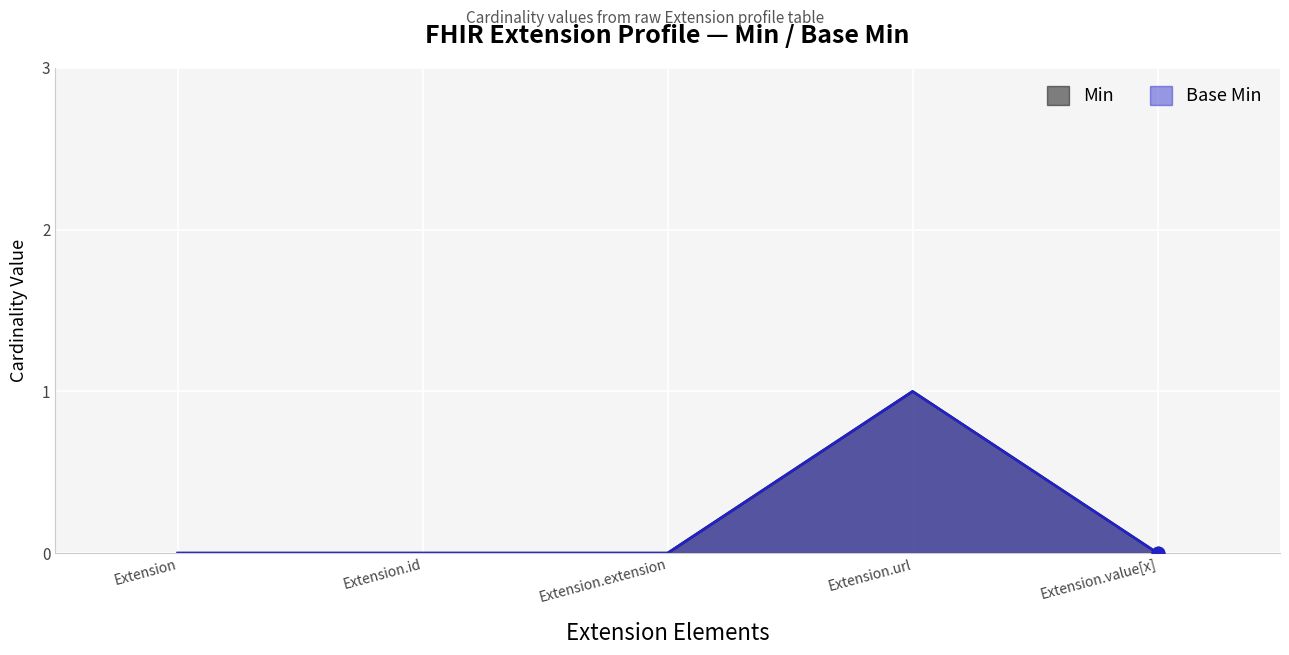

Which series has the widest spread of Y values?

Min